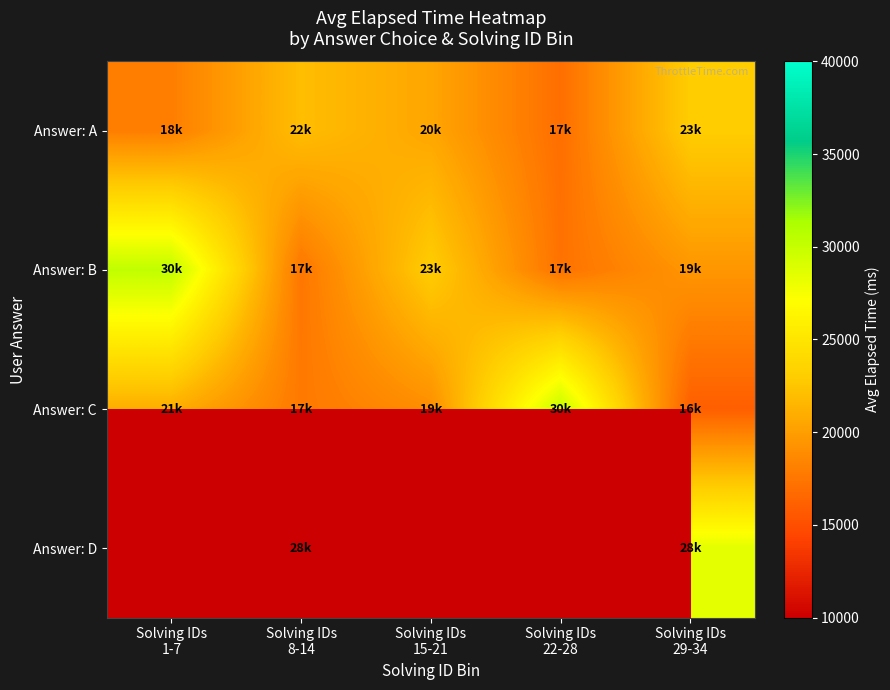

What is the minimum value for Answer: A?

17000.0